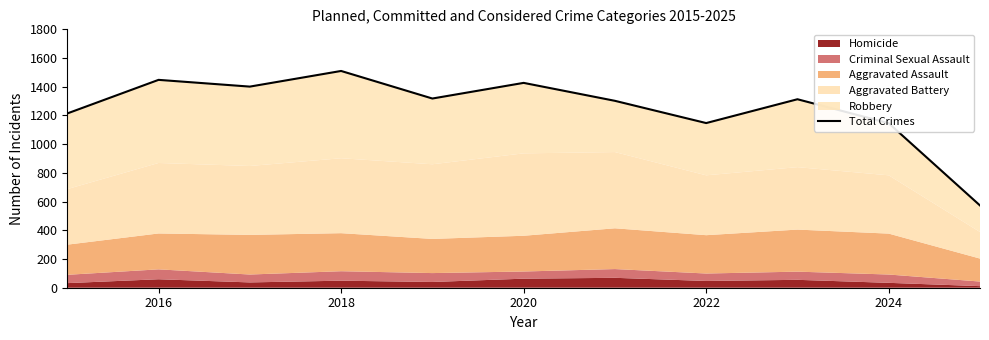

Where does the data first go above 1313?

2016